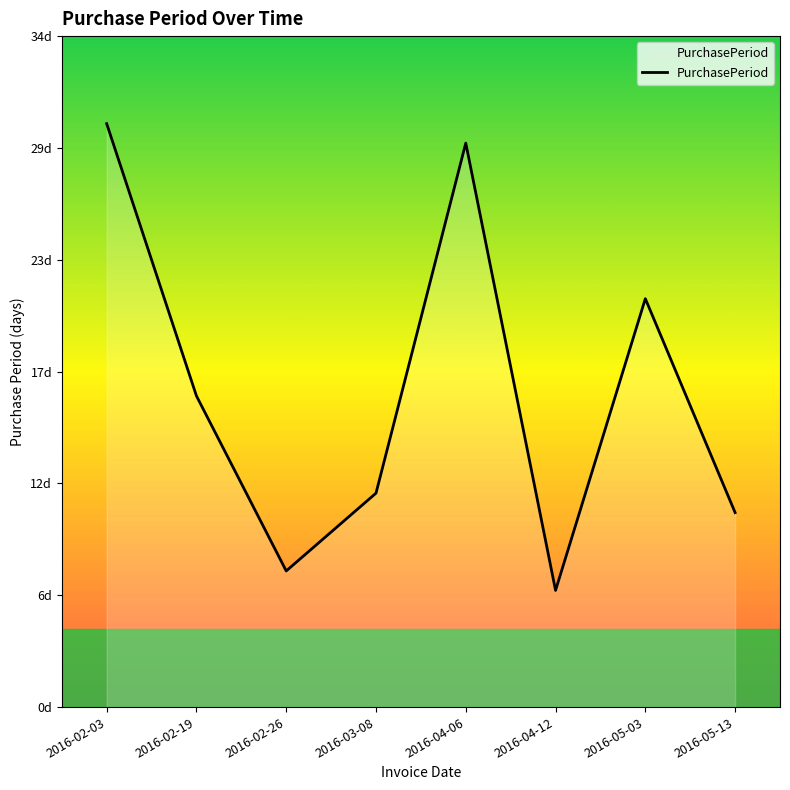

What position from the right is 2016-05-13?

1